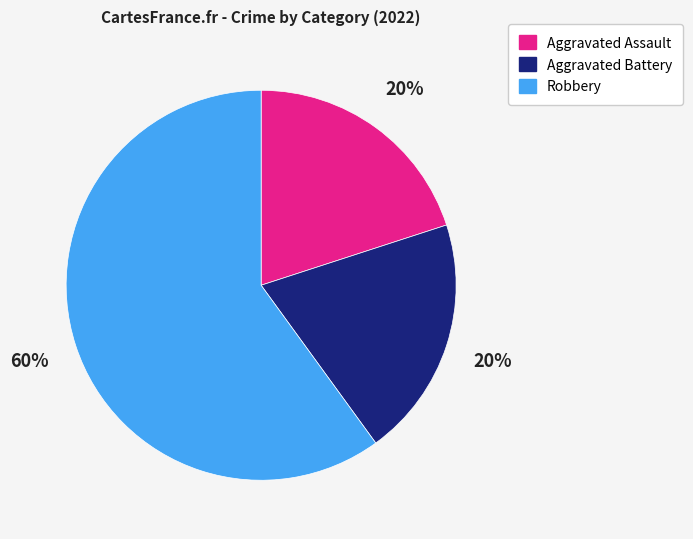

Do Aggravated Assault and Aggravated Battery together represent more than half of the pie?

No